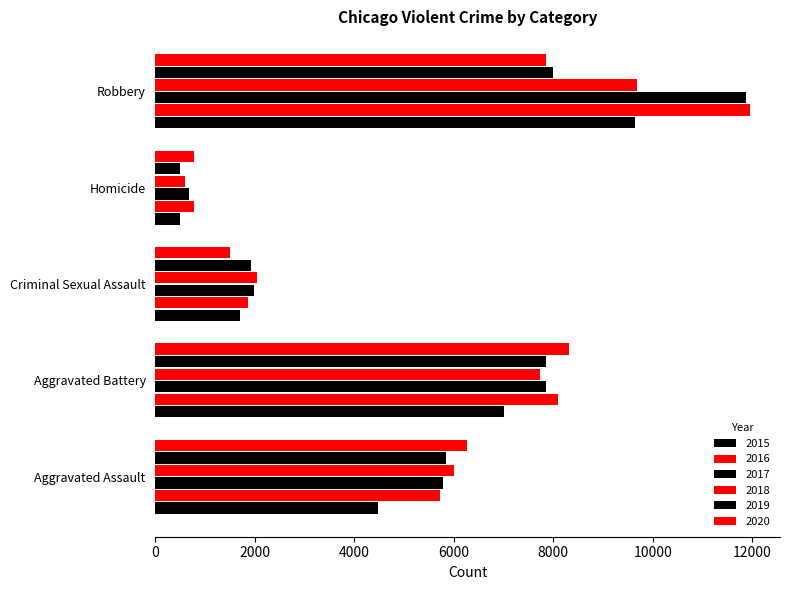

How many distinct data groups are displayed?

6